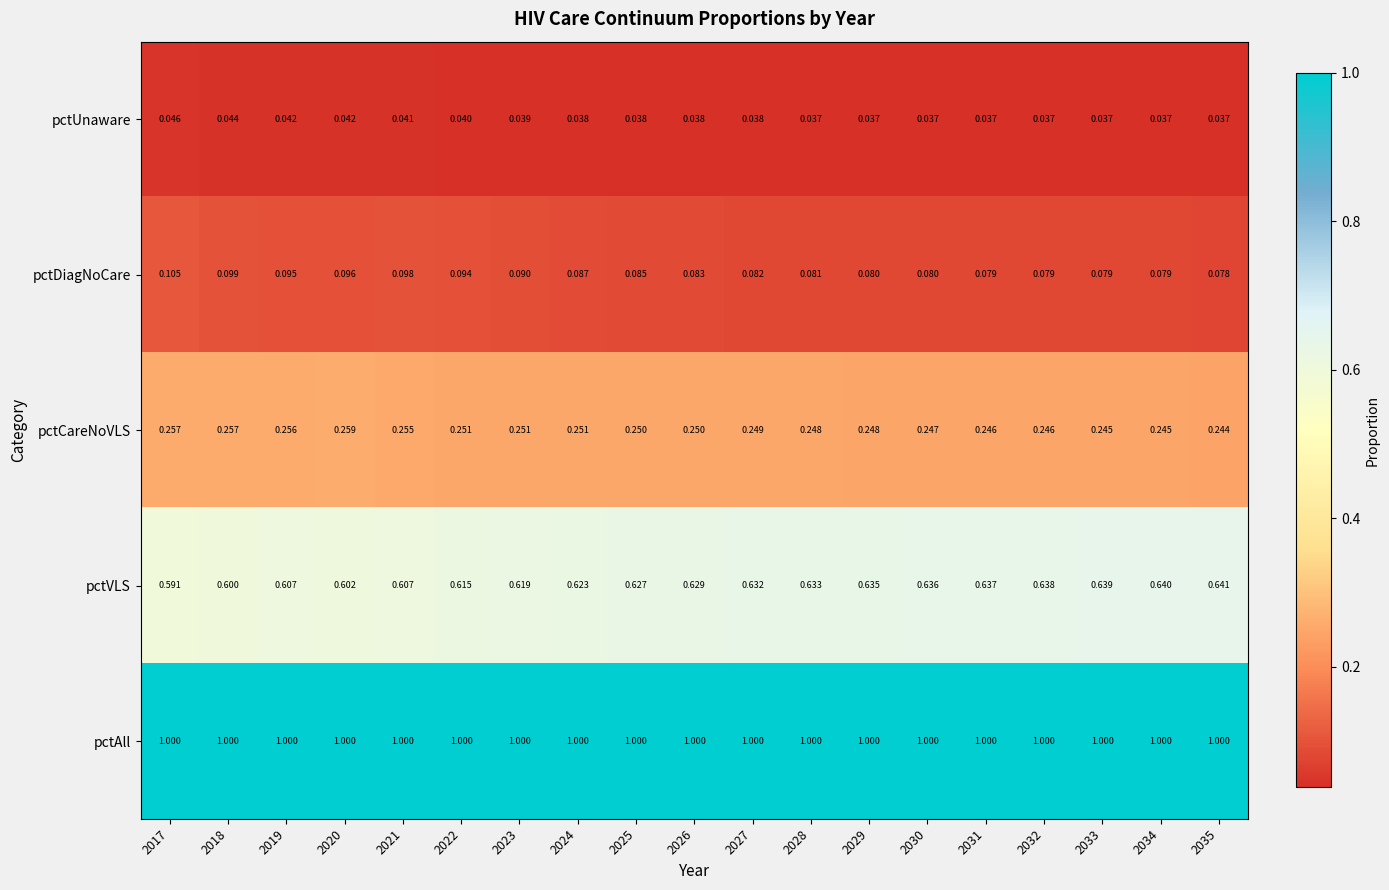

List the series in order of their peak value, highest first.

pctAll, pctVLS, pctCareNoVLS, pctDiagNoCare, pctUnaware